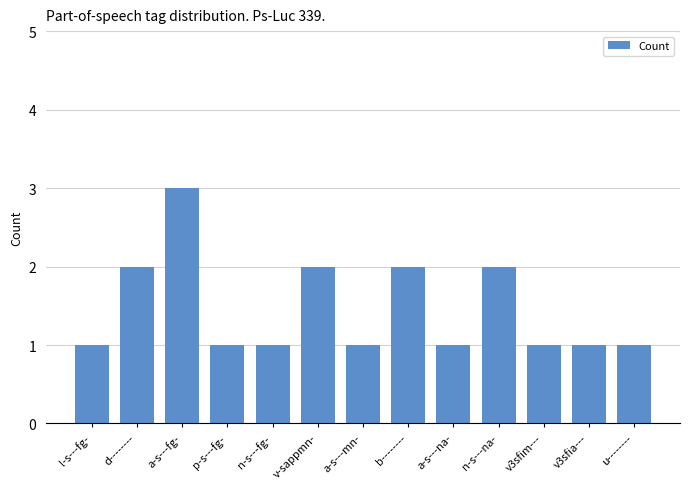

What is the label of the 6th bar from the right?

b--------